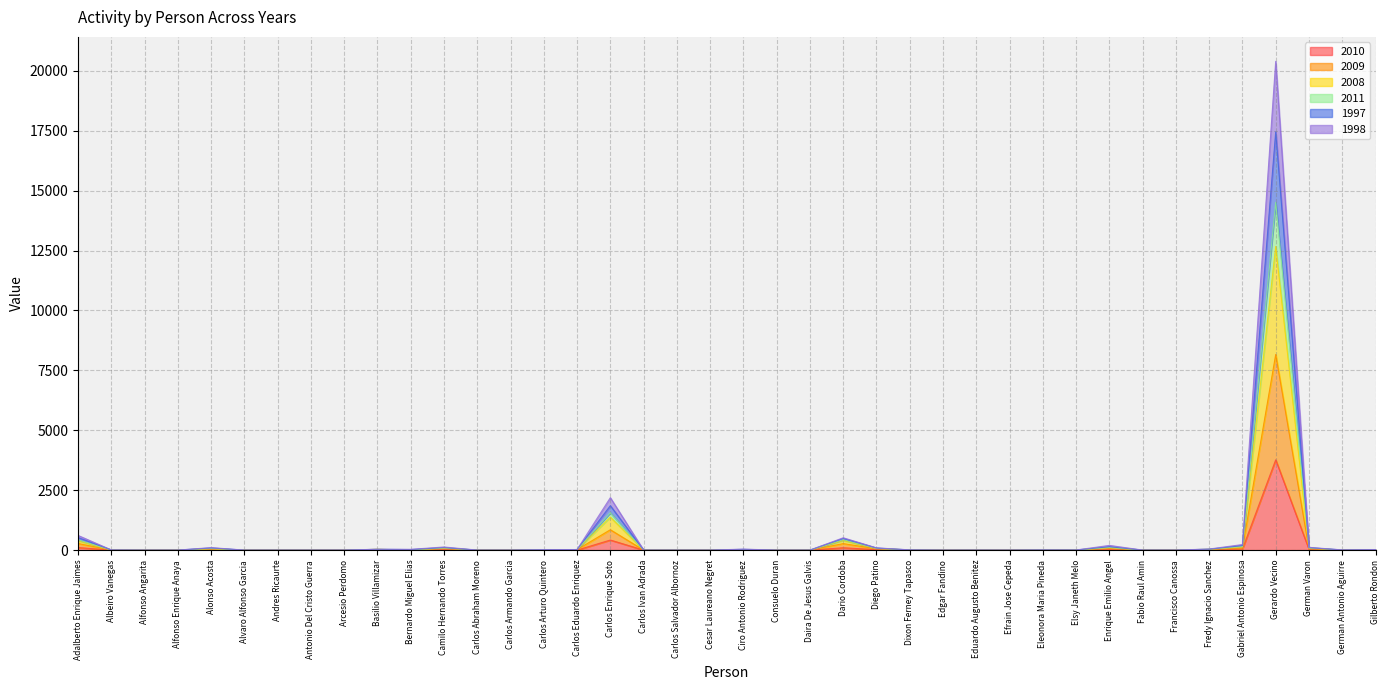

At which label does 2010 reach its peak?

Gerardo Vecino